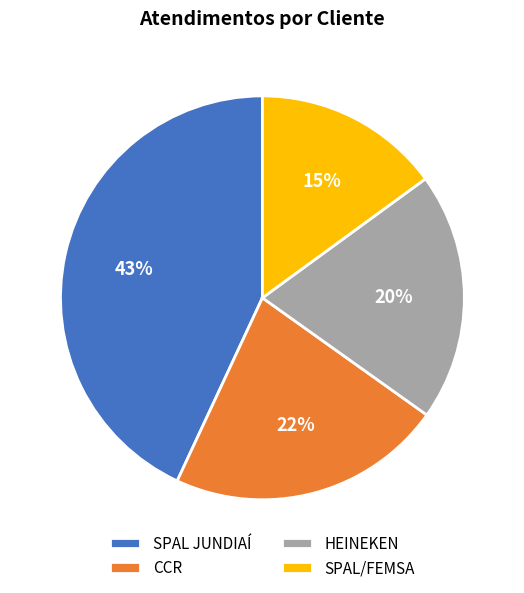

Is the sum of SPAL JUNDIAÍ and HEINEKEN greater than half?

Yes